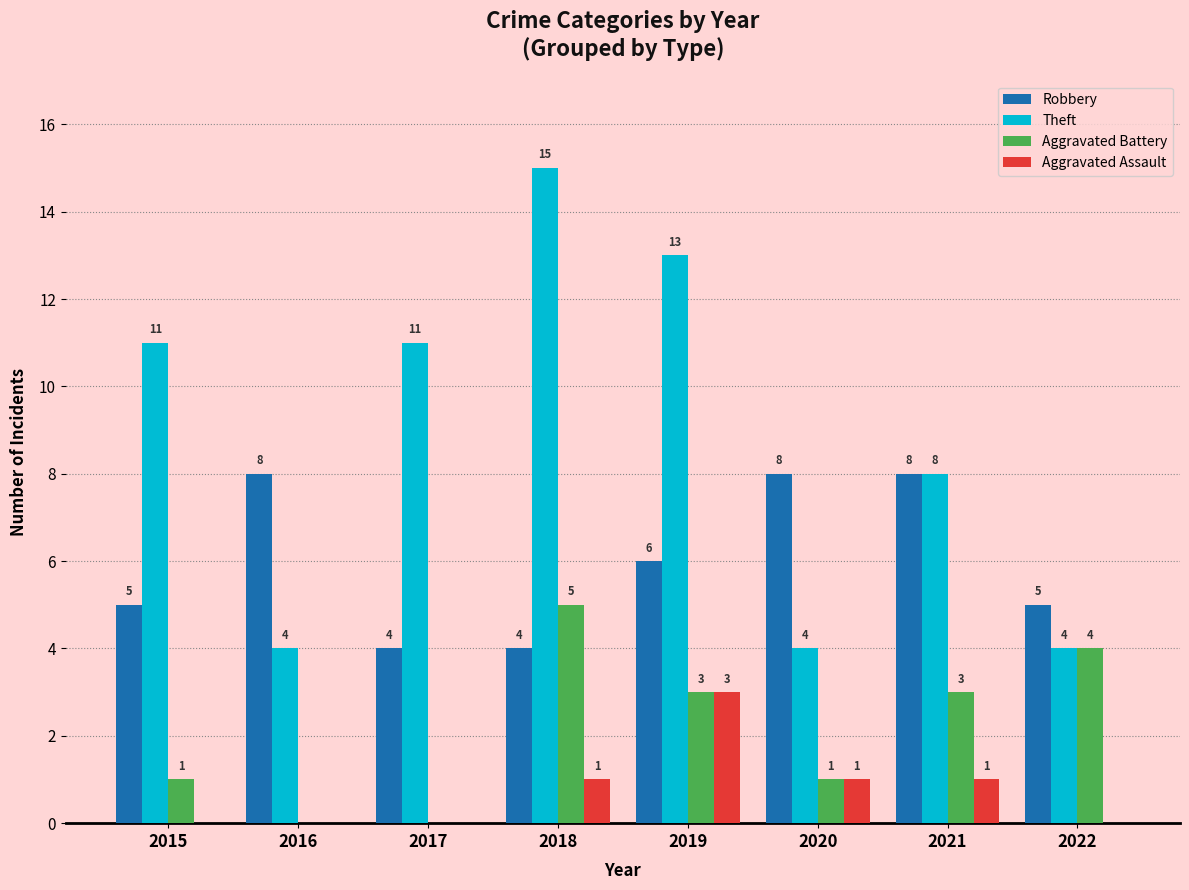

Which series has the largest total across all categories?

Theft